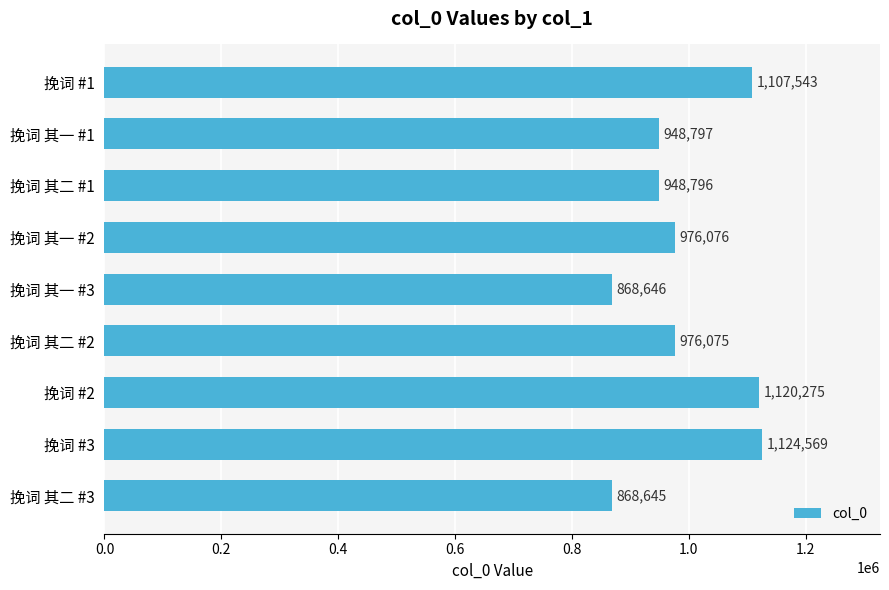

Reading top to bottom, transcribe all the data shown in this chart.

1107543	948797	948796	976076	868646	976075	1120275	1124569	868645